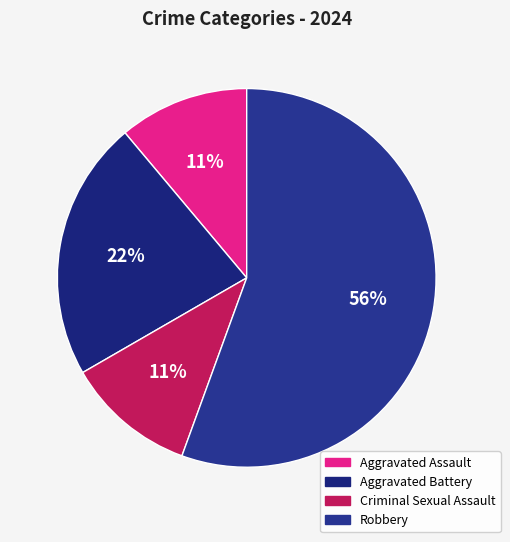

How many slices are in this pie chart?

4